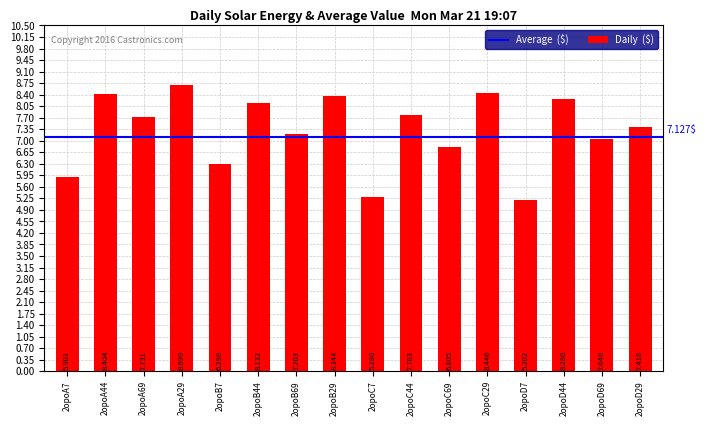

Which label corresponds to the largest value in the chart?

2opoA29